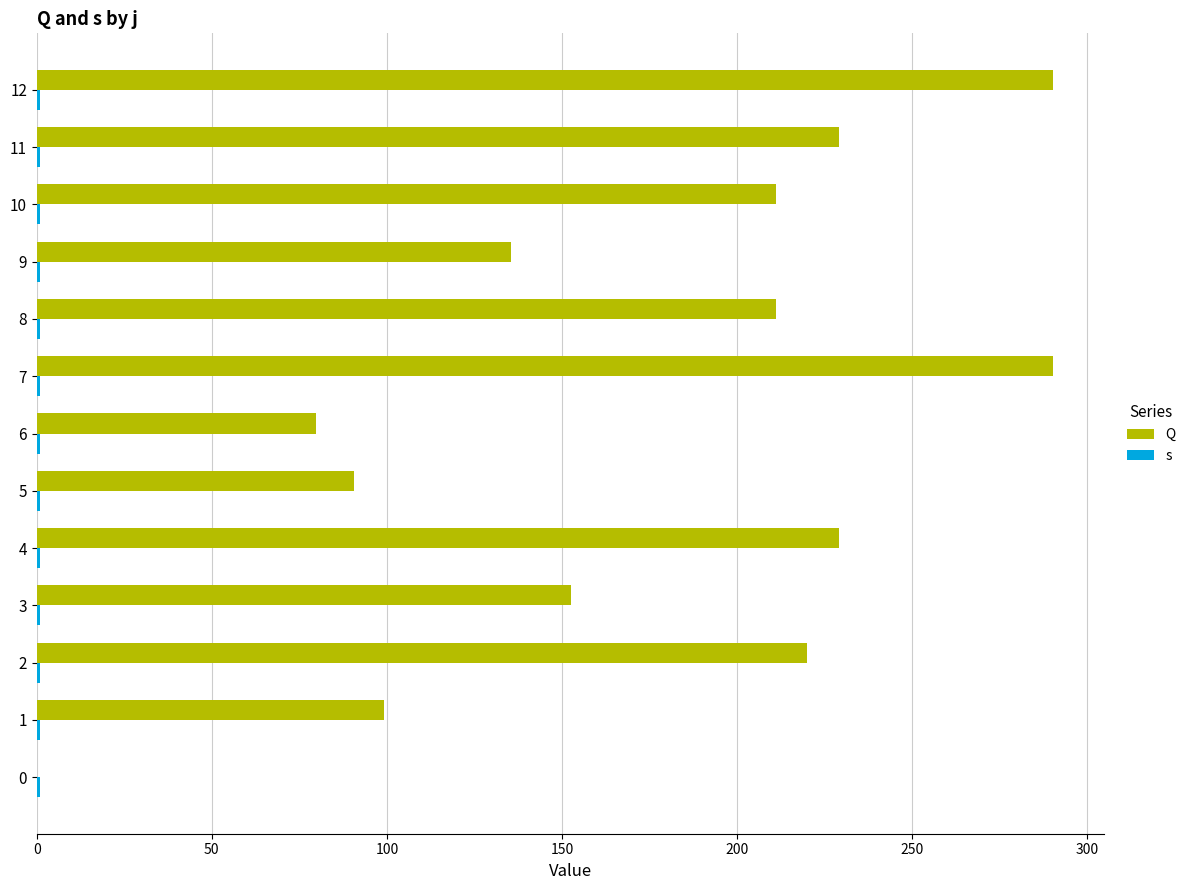

List the series in order of their peak value, lowest first.

s, Q